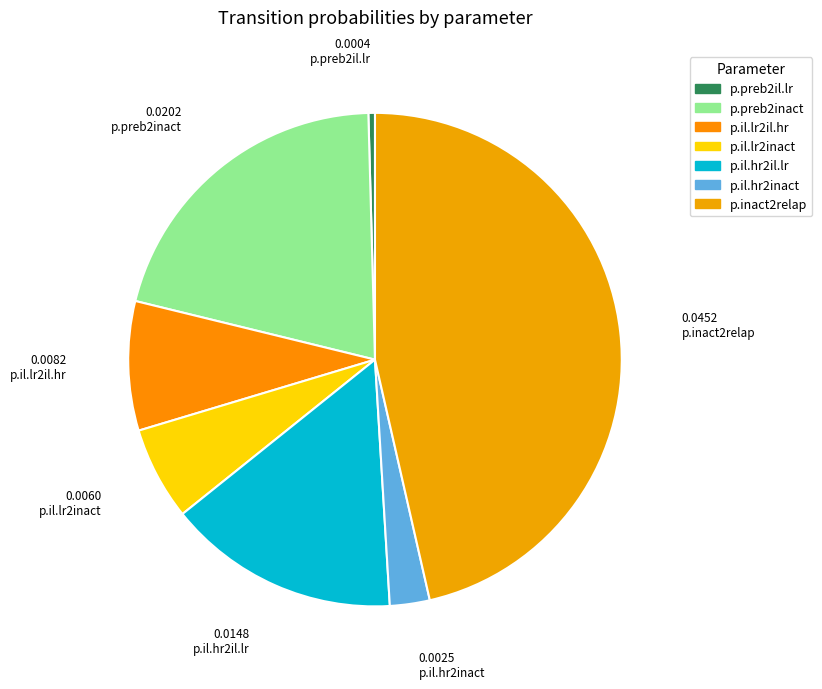

How many segments does this pie chart have?

7